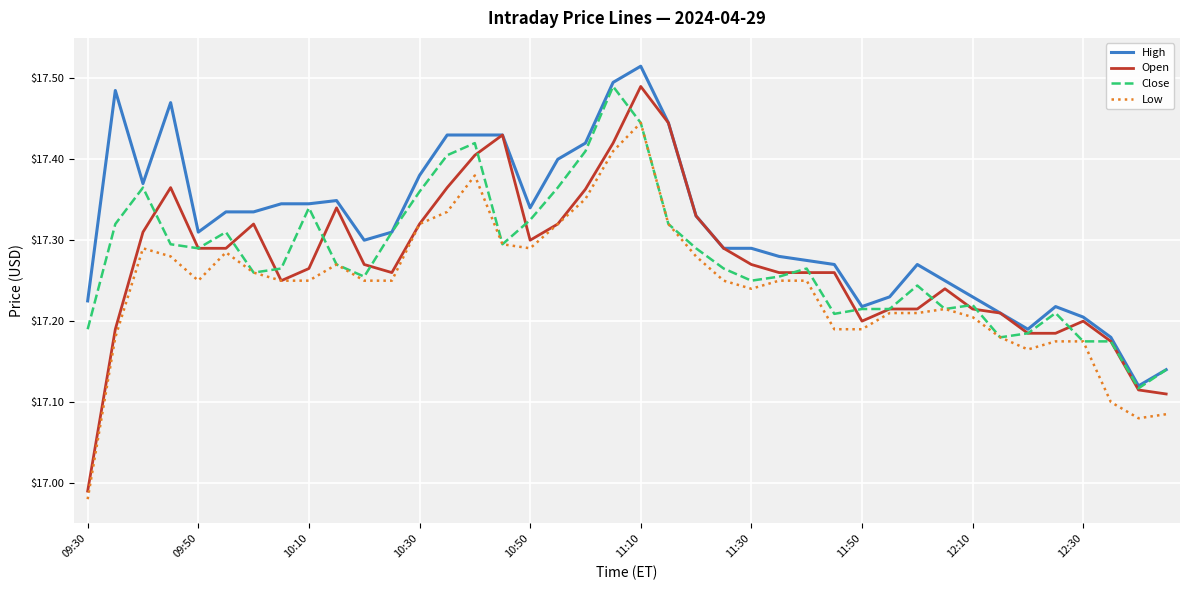

Which series has the largest total across all categories?

High